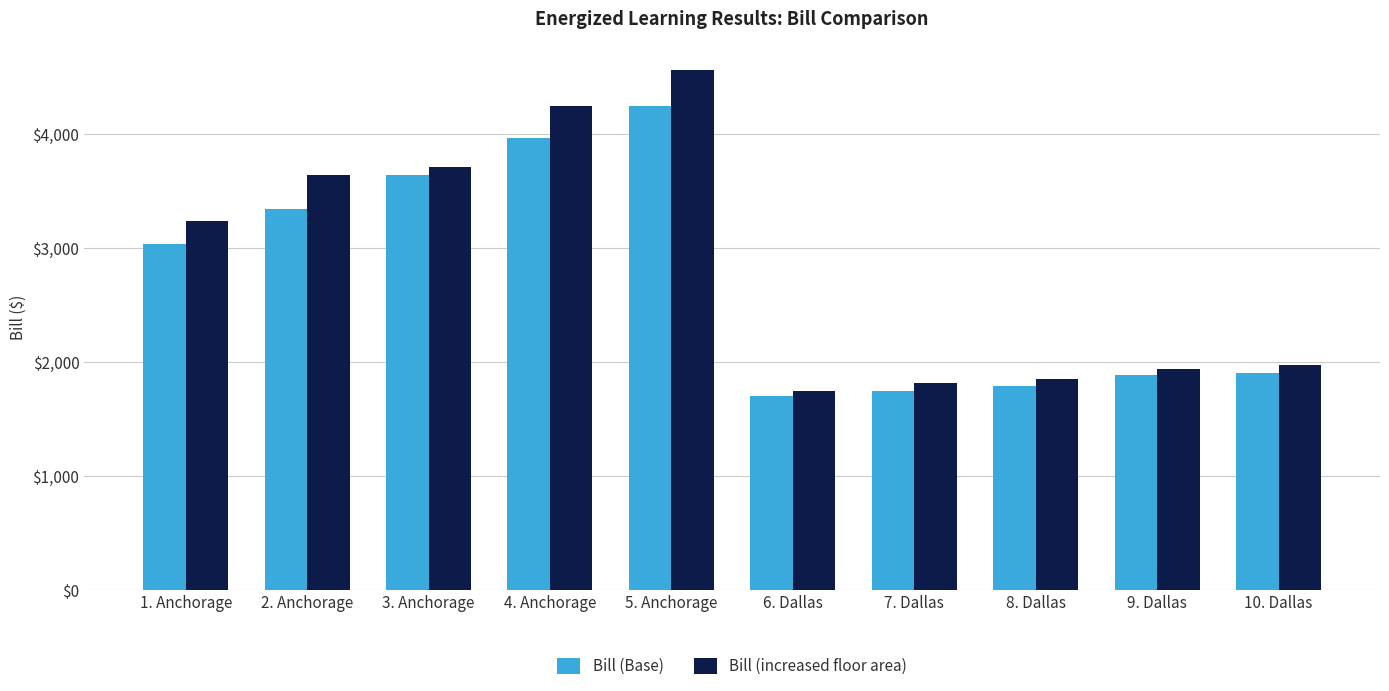

What is the approximate value of Bill (Base) at 5. Anchorage, to the nearest 100?

4200